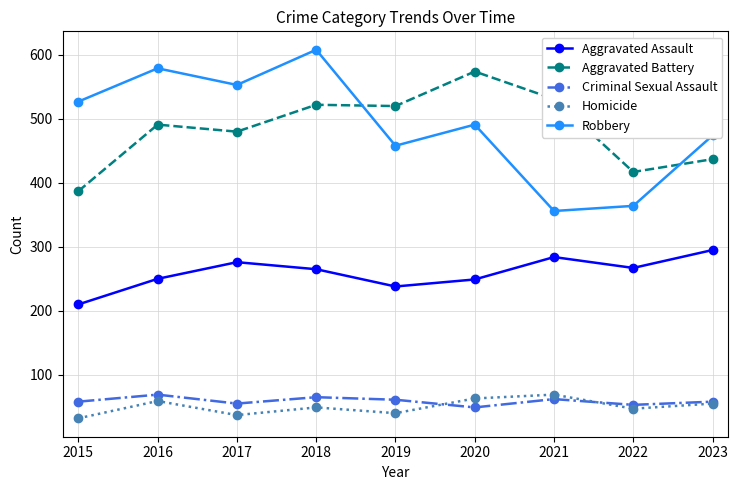

What is the difference between the maximum and minimum values in the Robbery series?

252